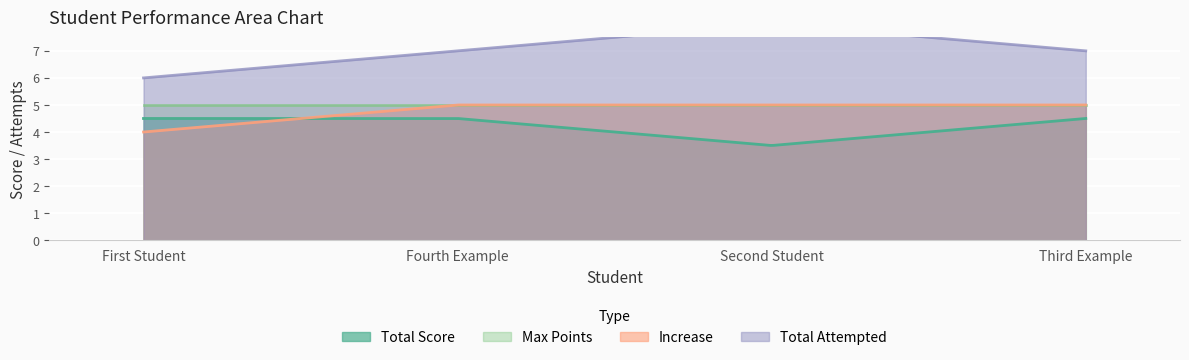

True or false: Max Points has more than 2 points higher than both neighbors.

False